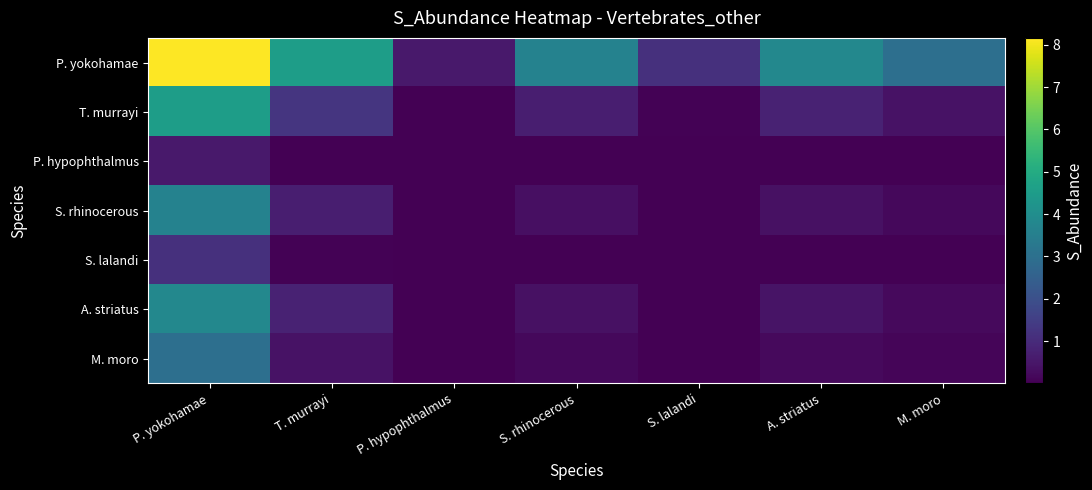

What is the total value across all series at T. murrayi?

7.7